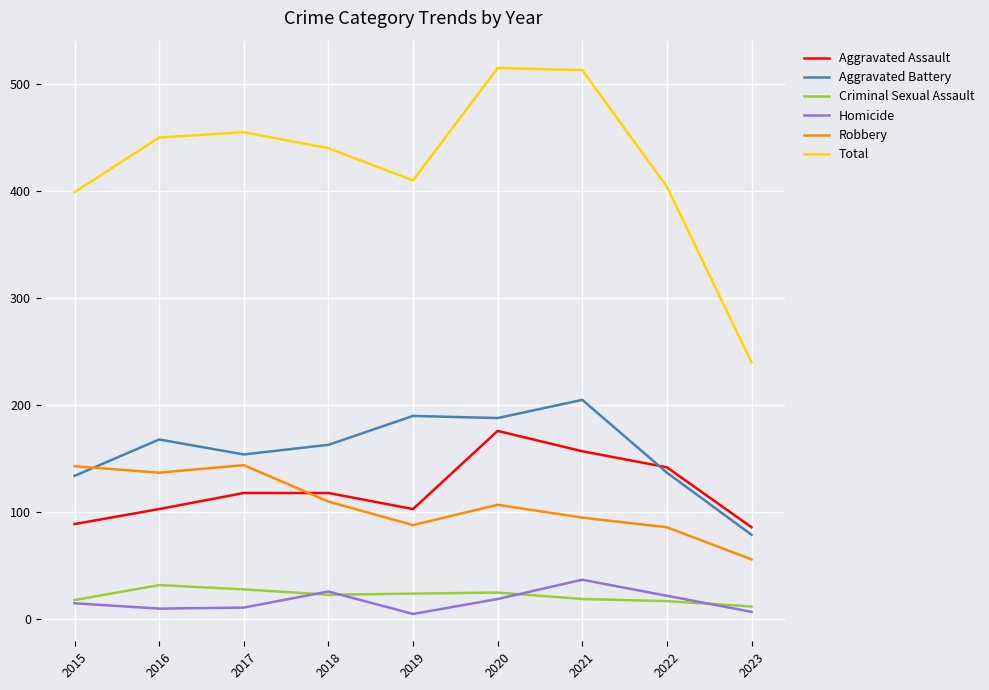

Which category has the lowest value in the Robbery series?

2023